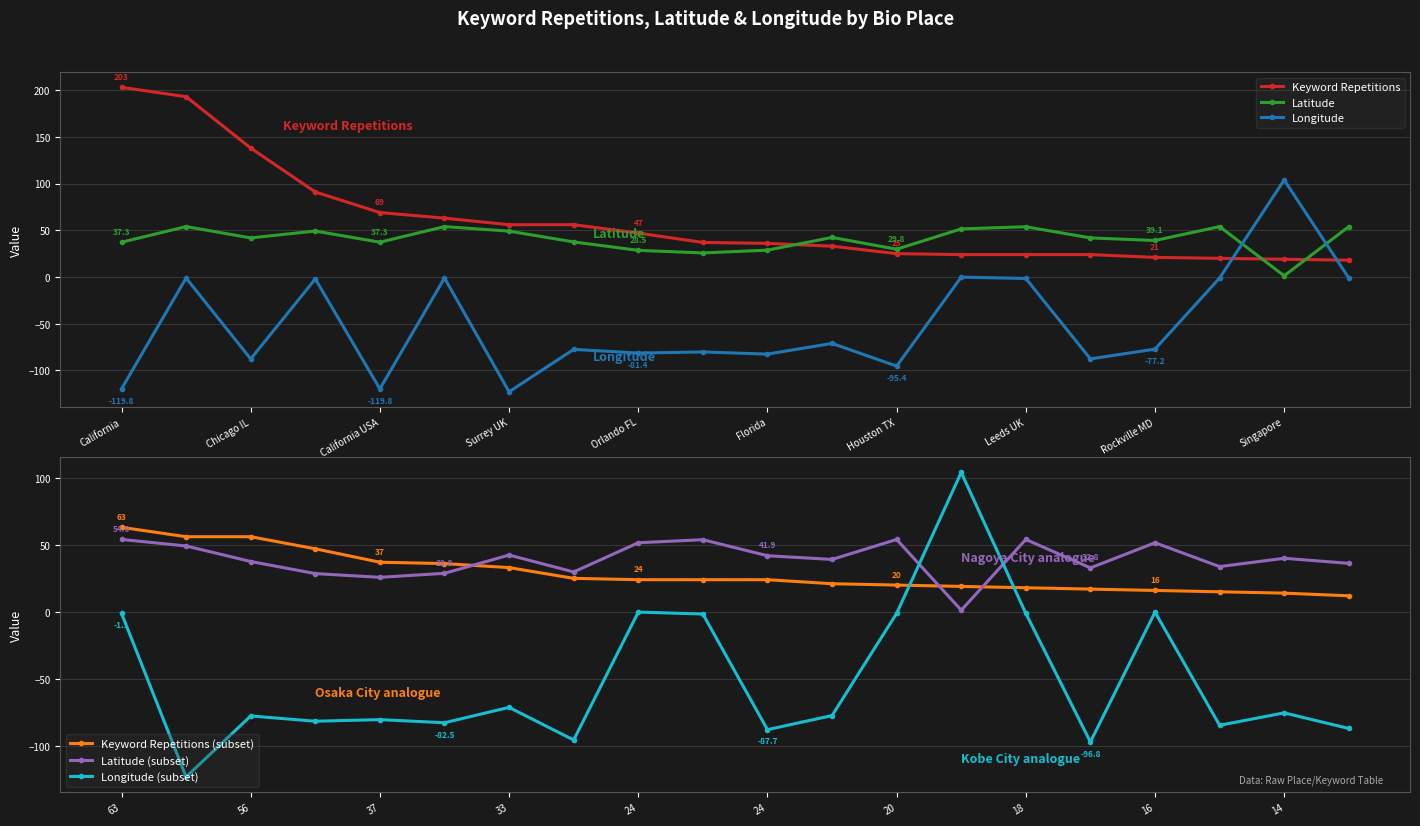

At how many categories does at least one series exceed -18?

20